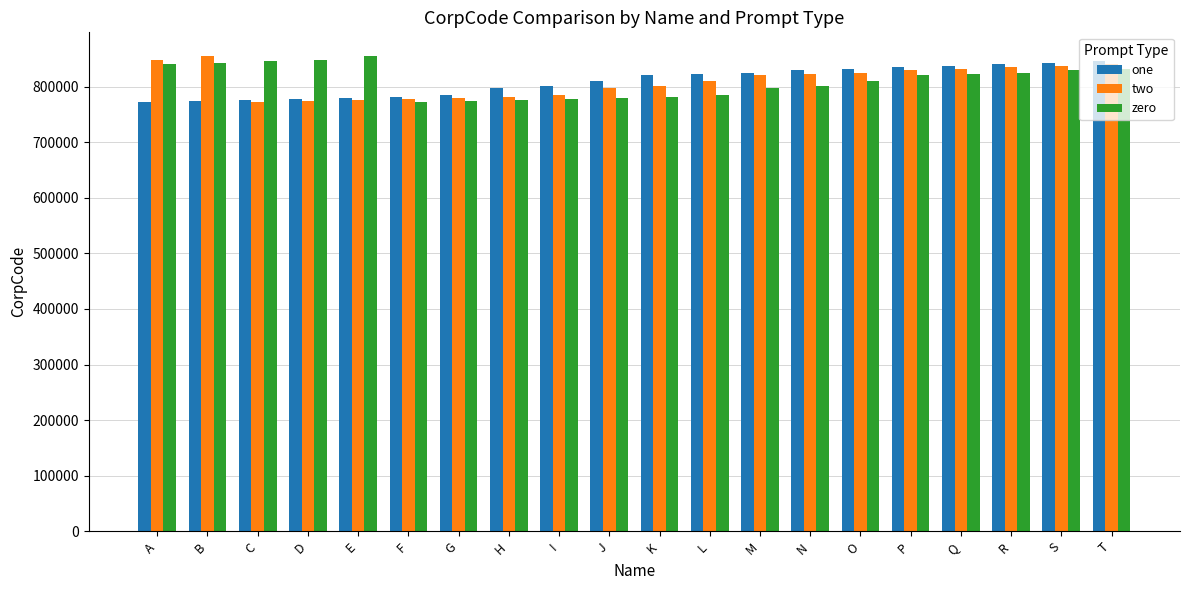

At which label does zero first exceed 820545?

A